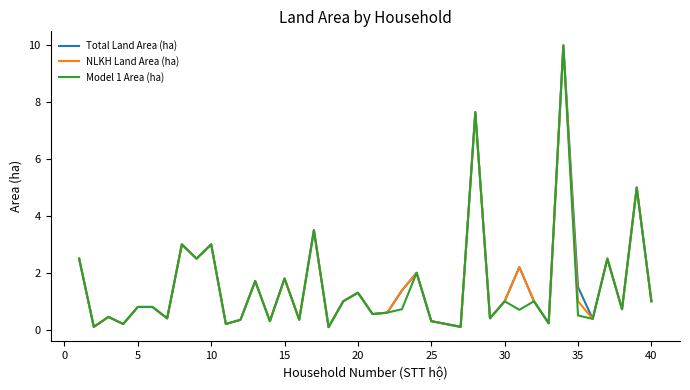

What is the greatest value displayed?

10.0